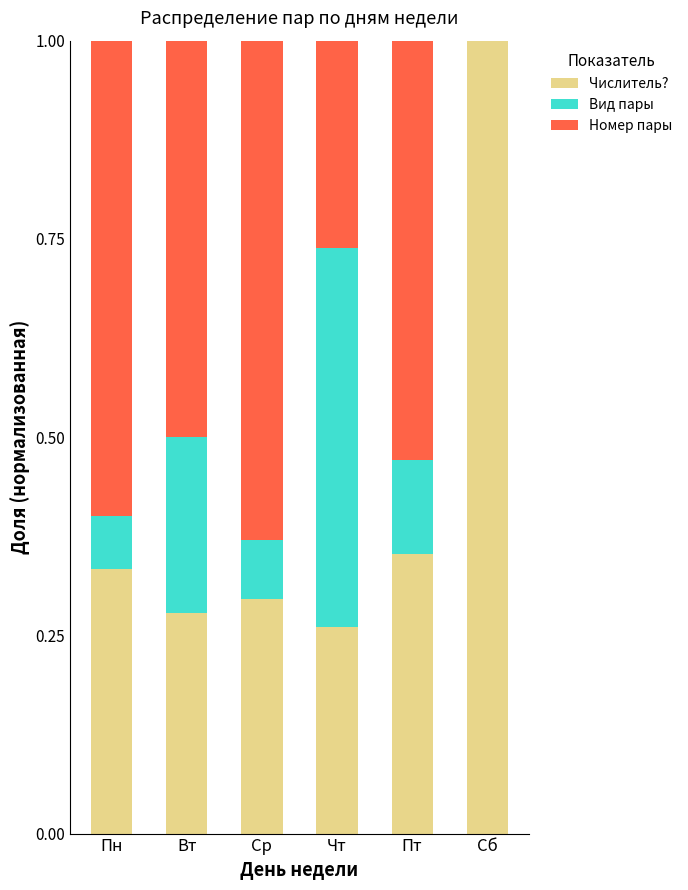

What is the maximum value for Числитель??

1.0